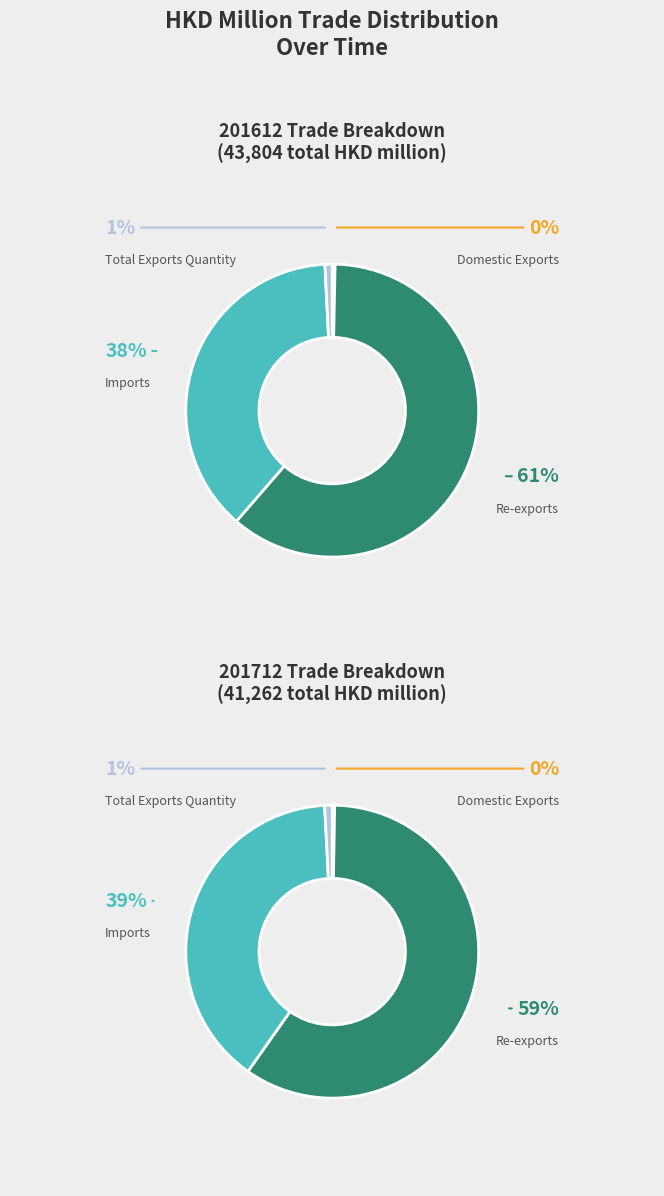

Combined, do Domestic Exports and Re-exports account for over 50%?

Yes